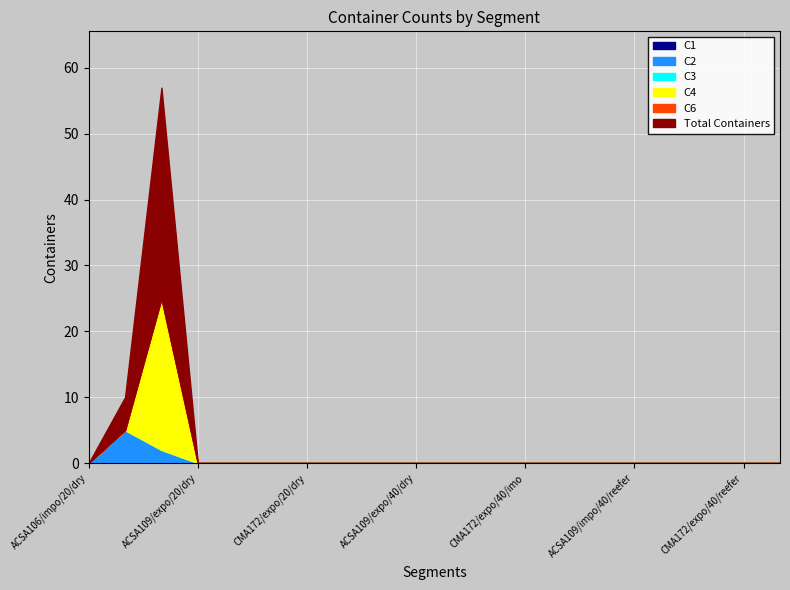

True or false: C3 and Total Contaienrs intersect in this chart.

False